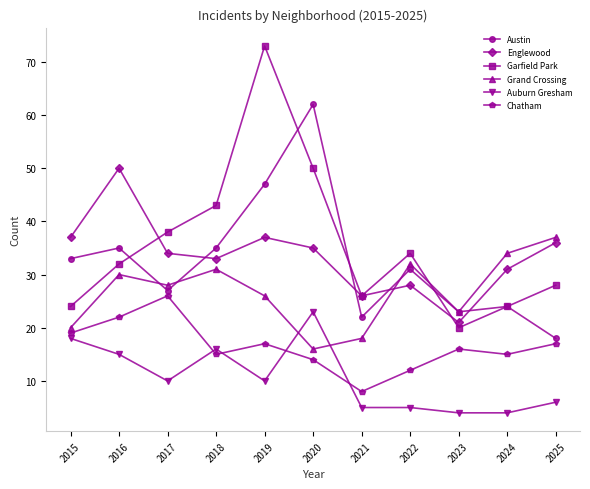

What is the smallest value displayed?

4